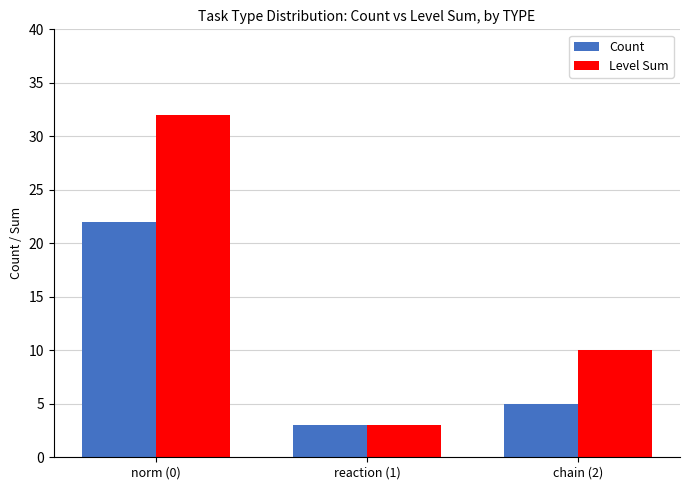

What is the maximum value shown in the chart?

32